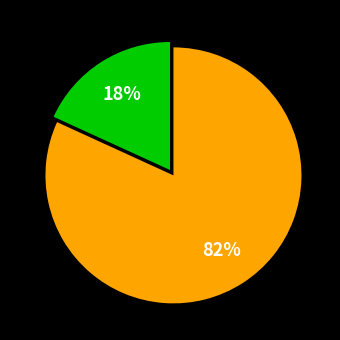

Does any single category account for the majority?

Yes